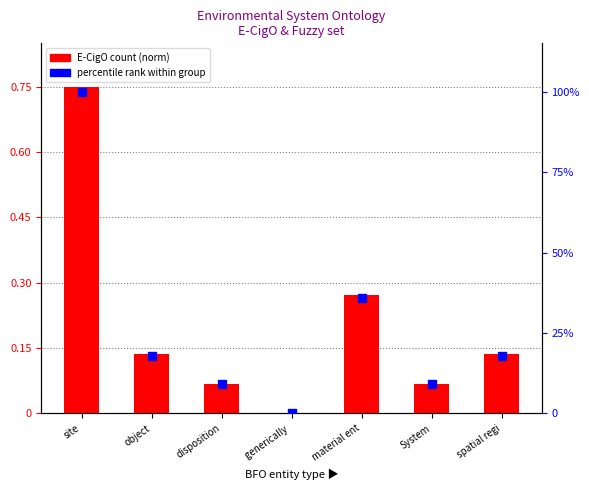

At how many categories does at least one series exceed 7?

6